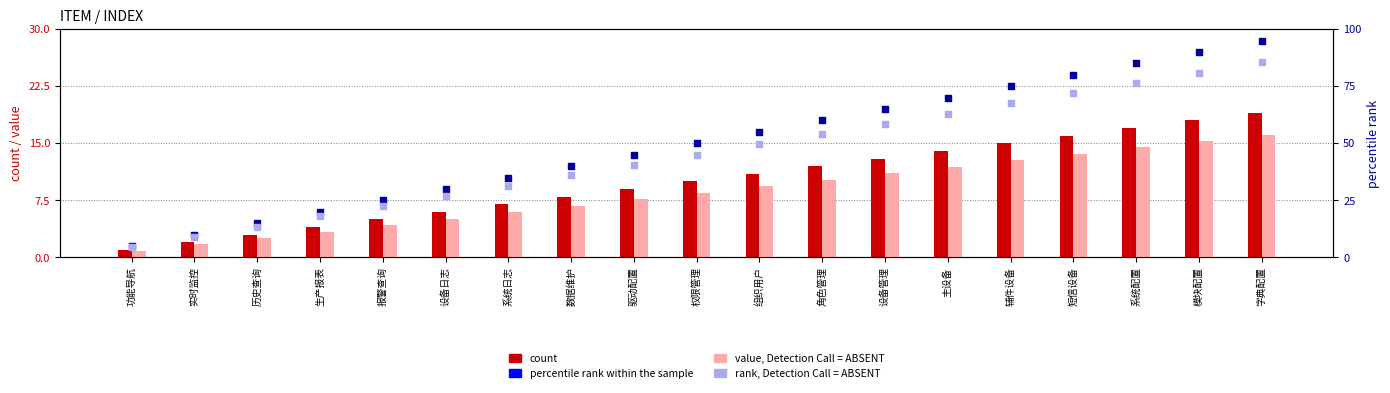

What are all the series names shown in the legend?

count, value, Detection Call = ABSENT, percentile rank within the sample, rank, Detection Call = ABSENT